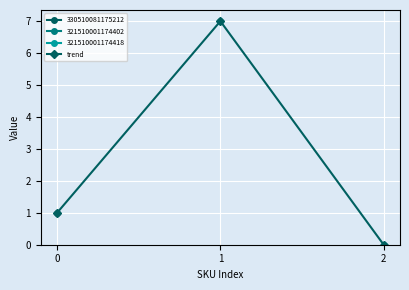

What is the value of the 1st point from the left?

1